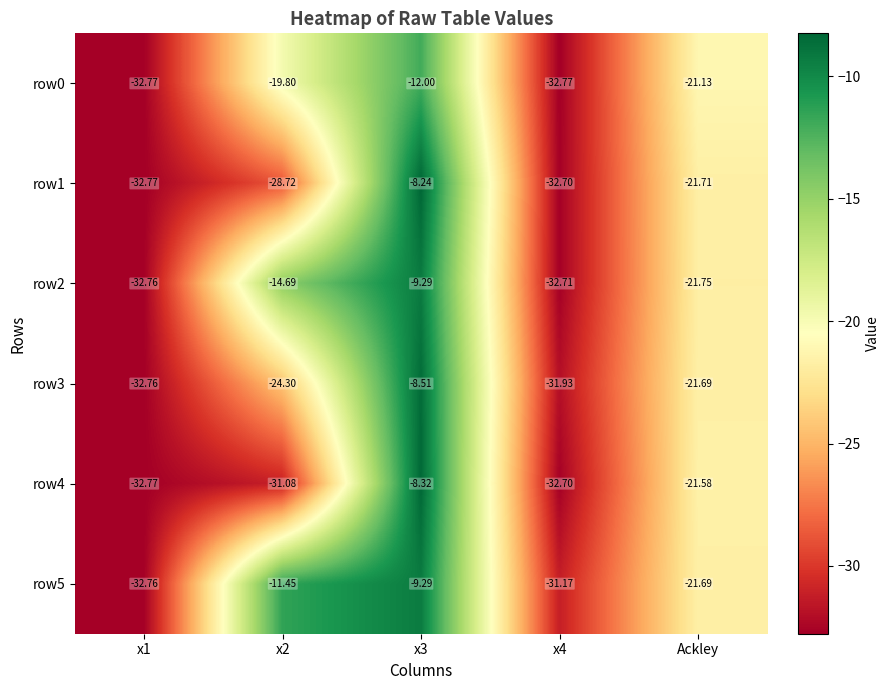

Is the value of row4 at Ackley greater than the value of row1 at x1?

Yes